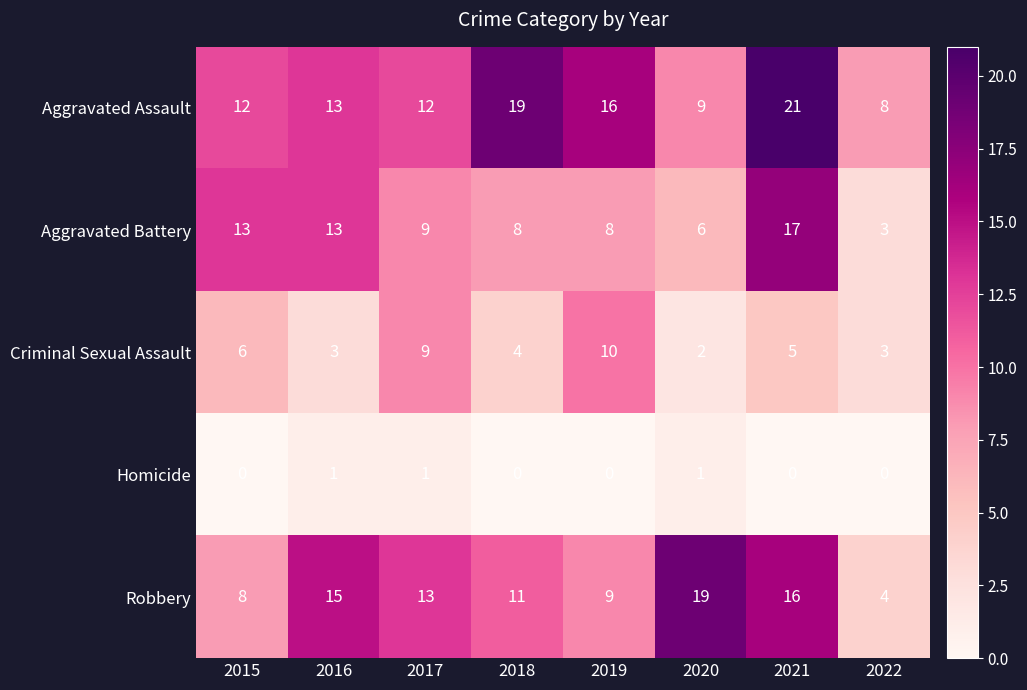

What is the difference between the Robbery values at 2021 and 2015?

8